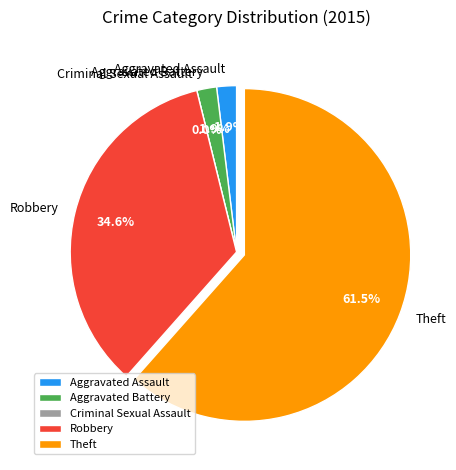

Does Aggravated Battery account for over 50% of the chart?

No